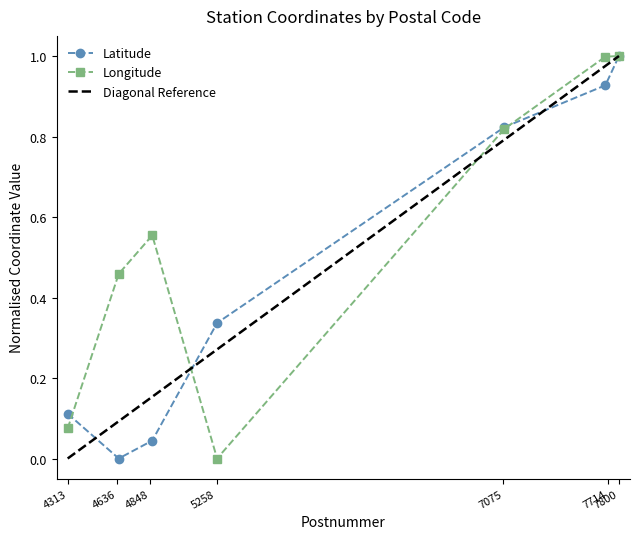

What value does the Latitude series have at 7800?

1.0